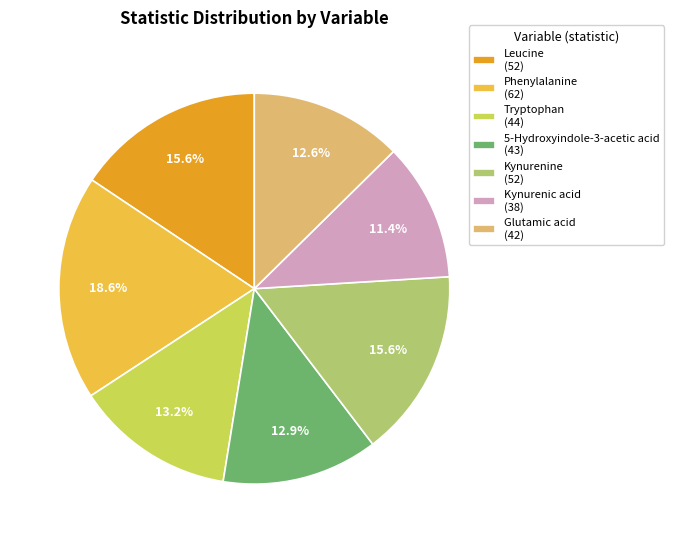

The Kynurenine slice represents 16% of the pie. True or false?

True